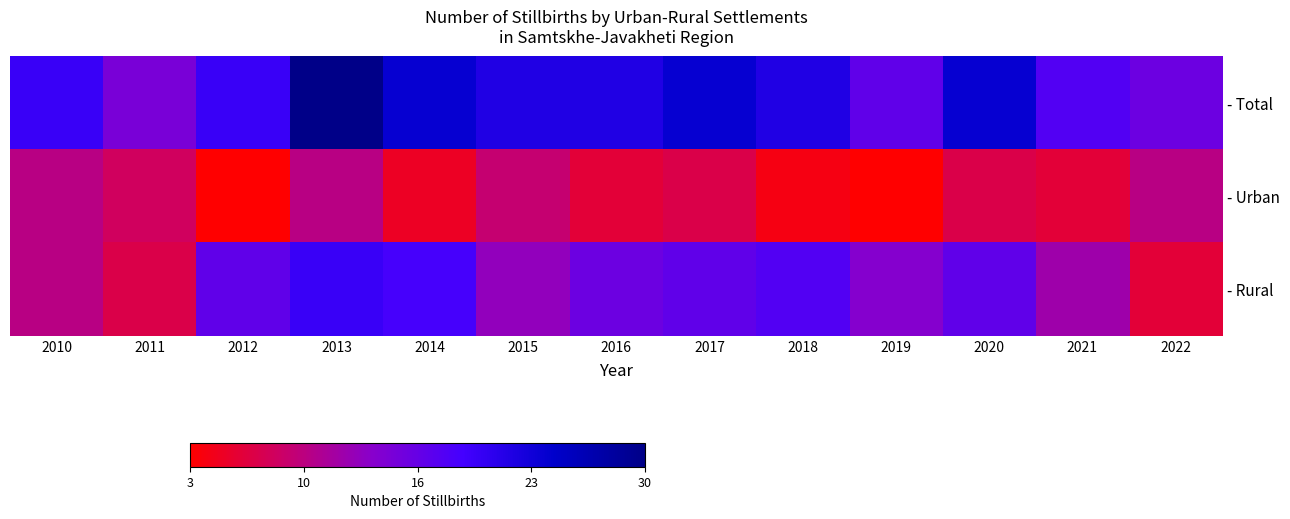

Rank the series by their average value, from lowest to highest.

- Urban, - Rural, - Total